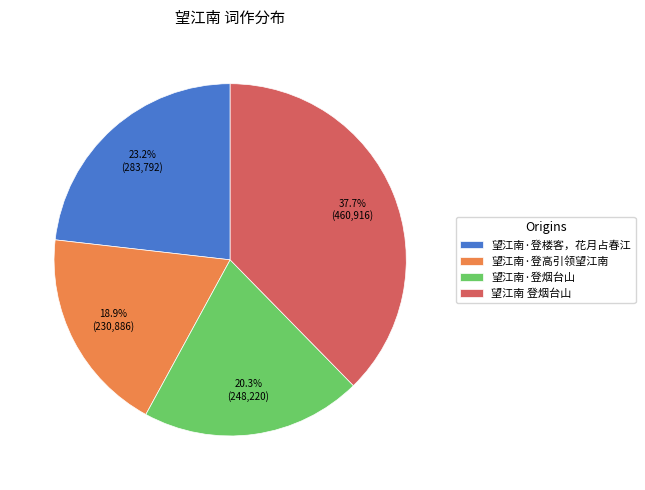

Is 望江南 登烟台山 the majority of the pie?

No